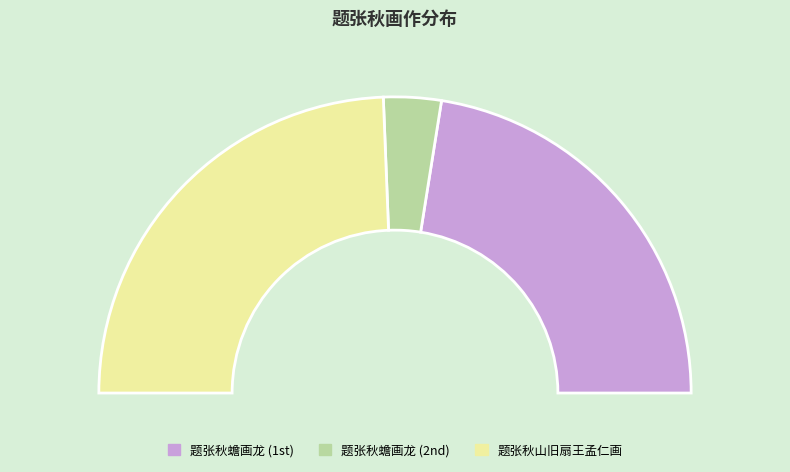

Rank the categories by value from lowest to highest.

题张秋蟾画龙, 题张秋蟾画龙, 题张秋山旧扇王孟仁画